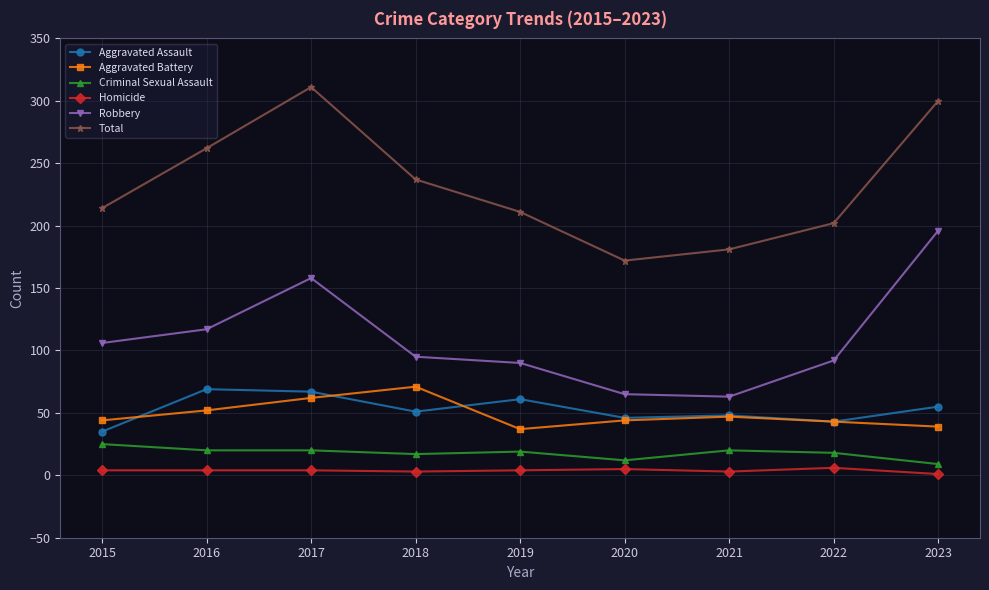

What is the maximum value shown in the chart?

311